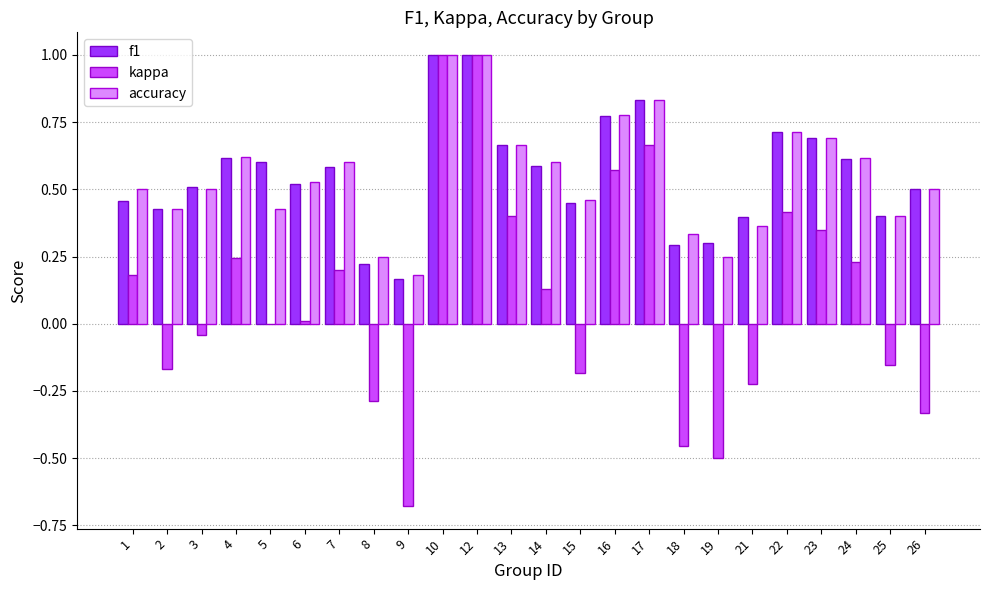

Between 16 and 24, which series saw the biggest shift?

kappa